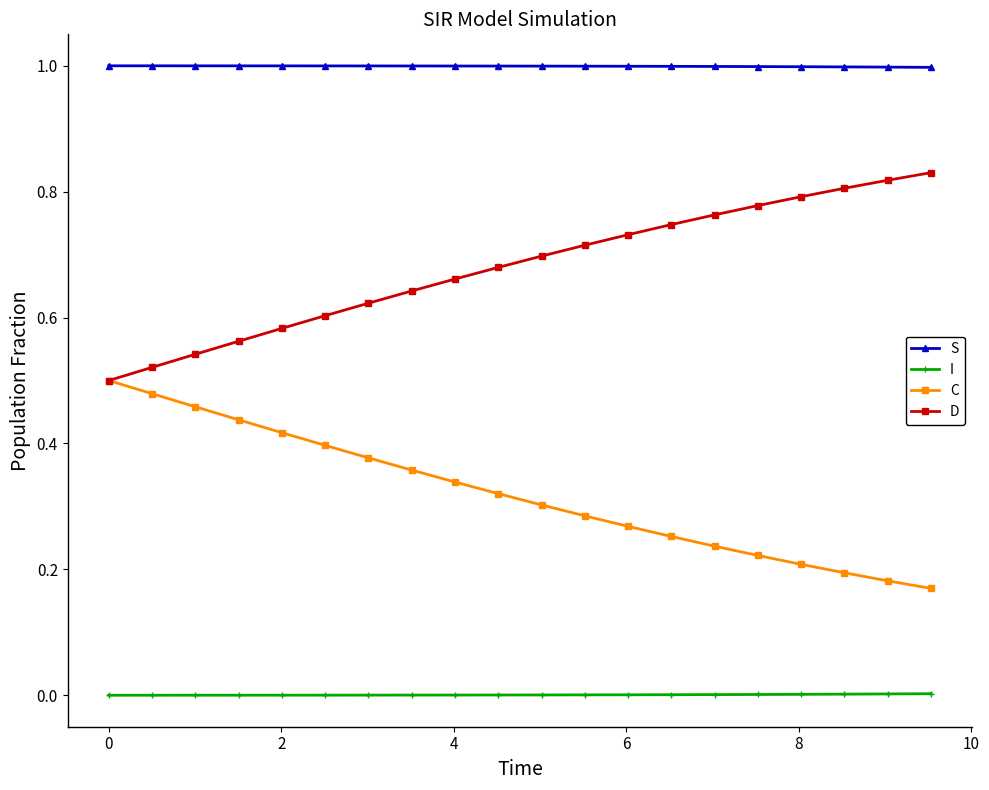

What are all the series names shown in the legend?

S, I, C, D